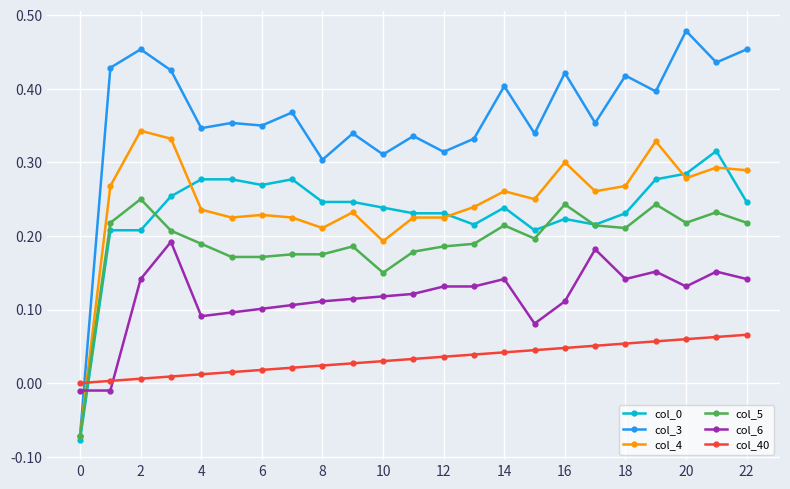

After their last crossing, which series has the higher values: col_4 or col_6?

col_4